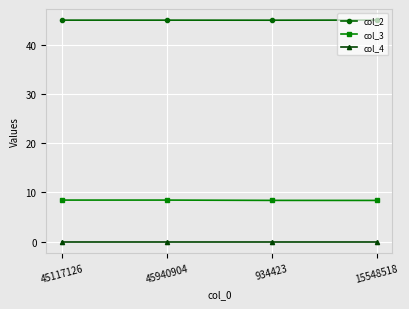

In col_2, how many points are lower than both neighbors (excluding endpoints)?

1